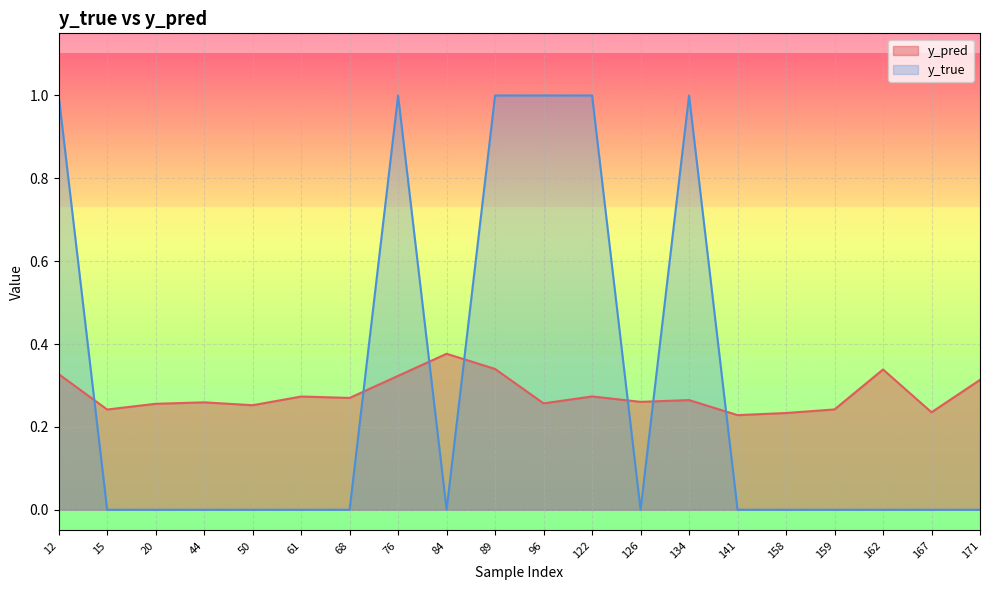

Between 20 and 159, which series saw the biggest shift?

y_pred